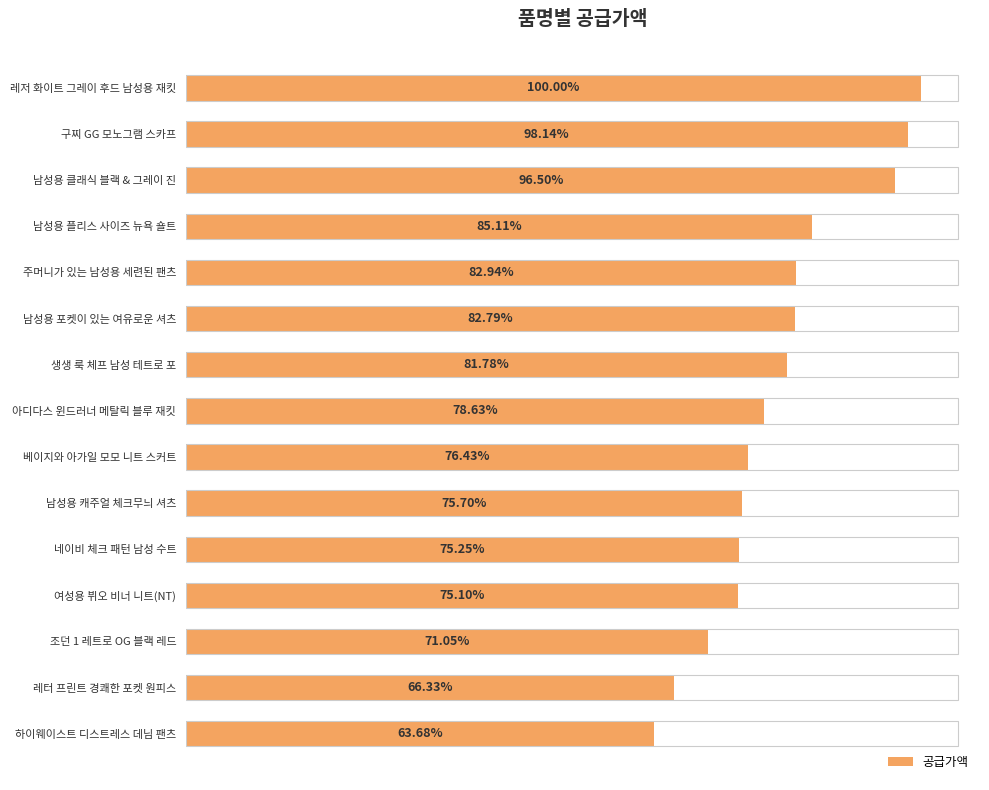

Are the bars horizontal?

Yes